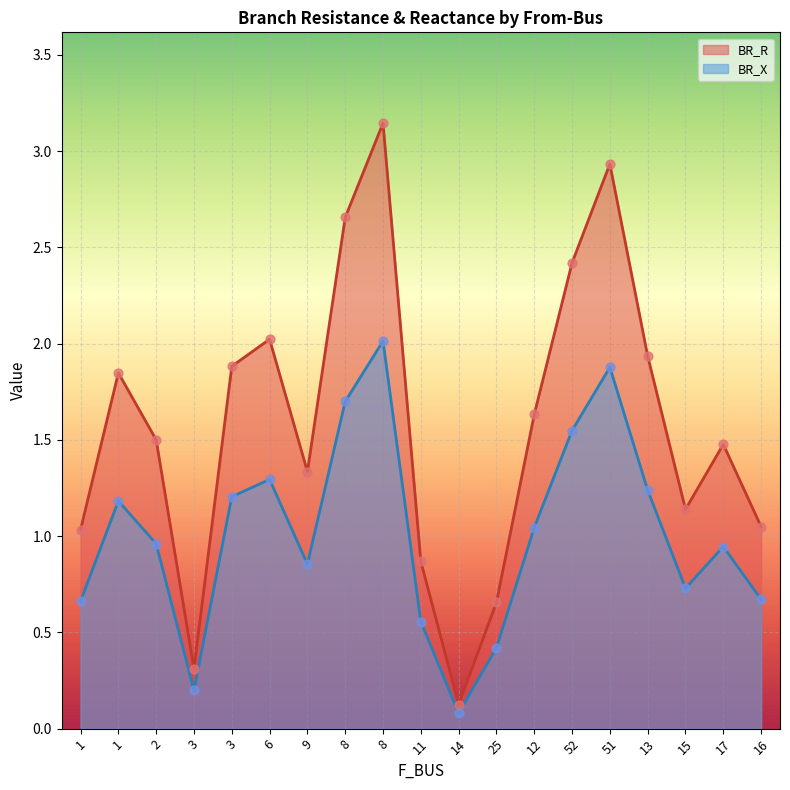

What are all the series names shown in the legend?

BR_R, BR_X